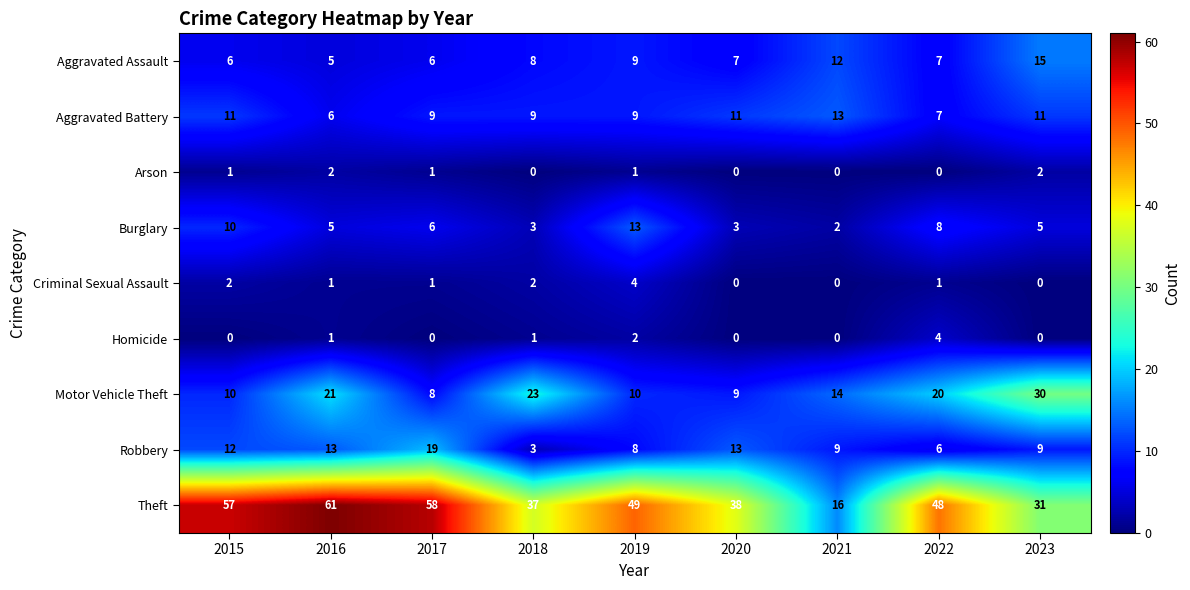

What is the difference between the second highest and second lowest values in the Aggravated Assault series?

6